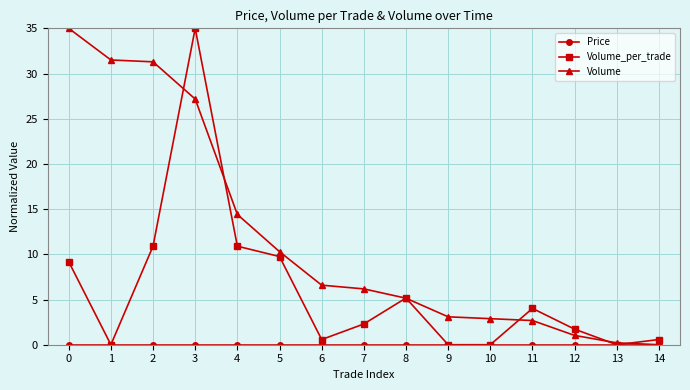

True or false: Volume has a value of 0.8 at 9.

False